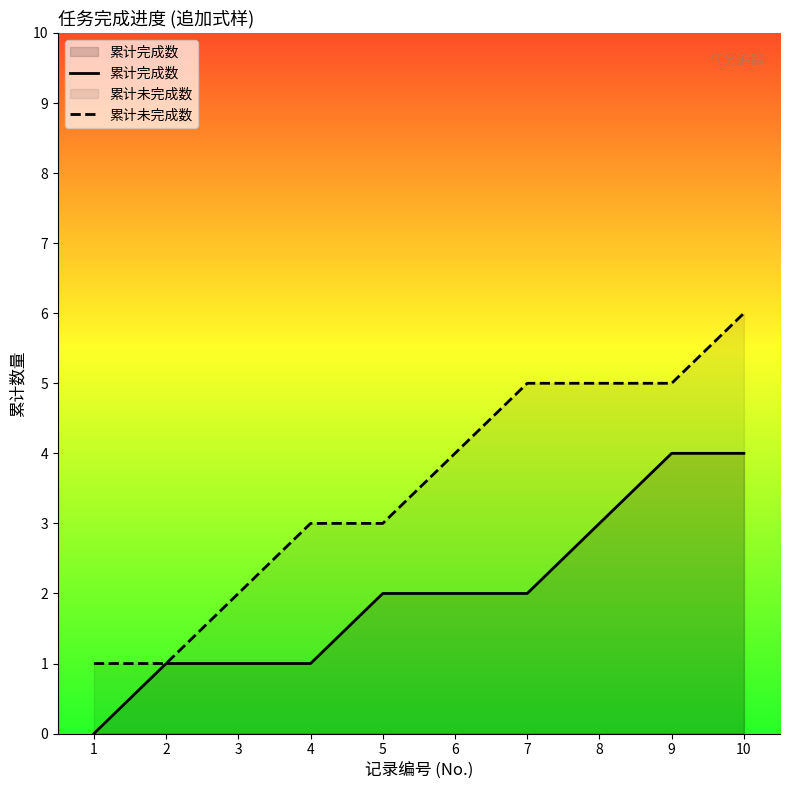

Is the value of 累计未完成数 at 6 greater than the value of 累计完成数 at 6?

Yes